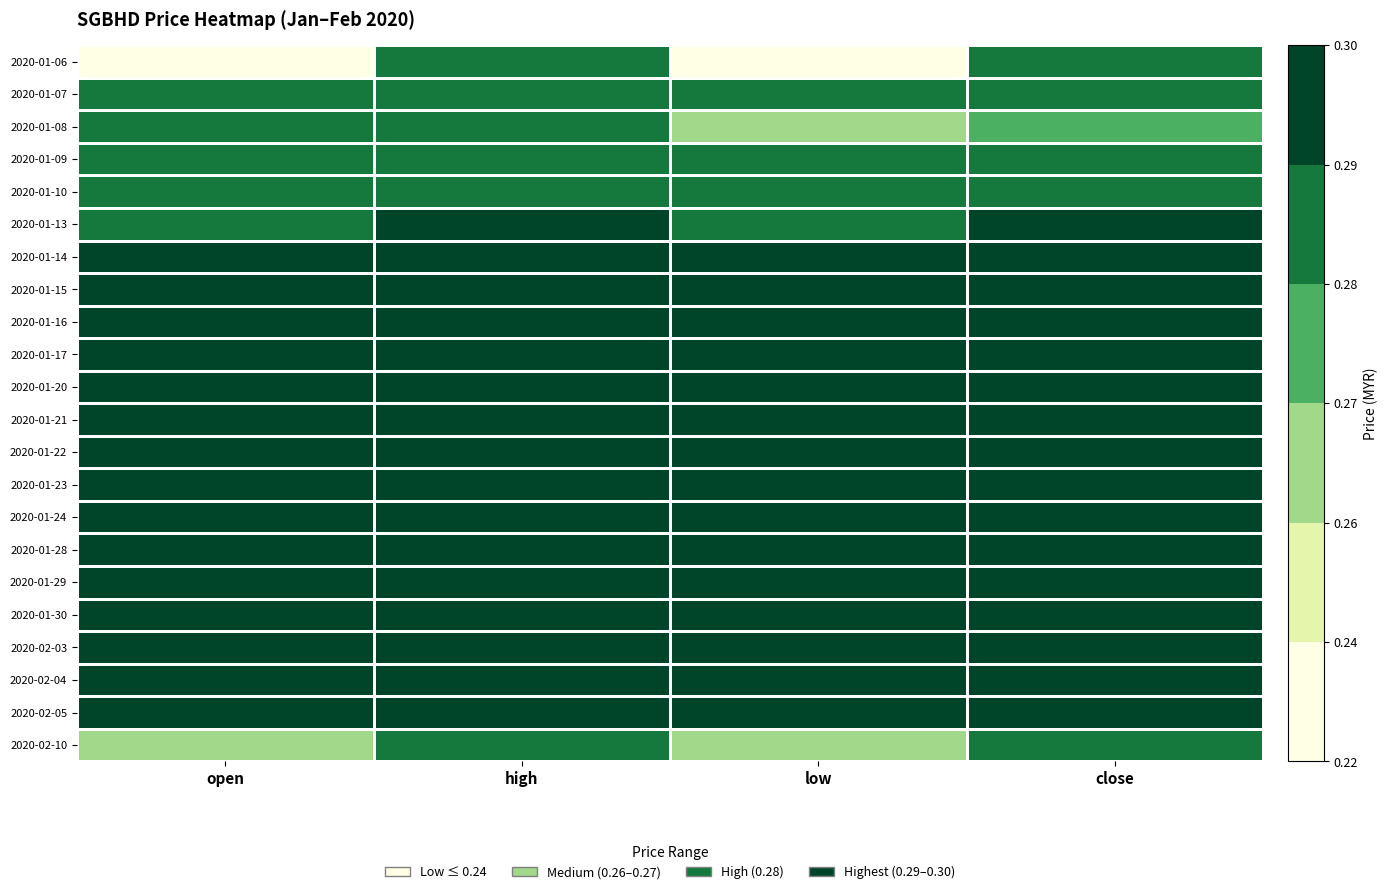

Rank the series by their maximum value, from highest to lowest.

2020-01-13, 2020-01-14, 2020-01-15, 2020-01-16, 2020-01-17, 2020-01-20, 2020-01-21, 2020-01-22, 2020-01-23, 2020-01-24, 2020-01-28, 2020-01-29, 2020-01-30, 2020-02-03, 2020-02-04, 2020-02-05, 2020-01-06, 2020-01-07, 2020-01-08, 2020-01-09, 2020-01-10, 2020-02-10